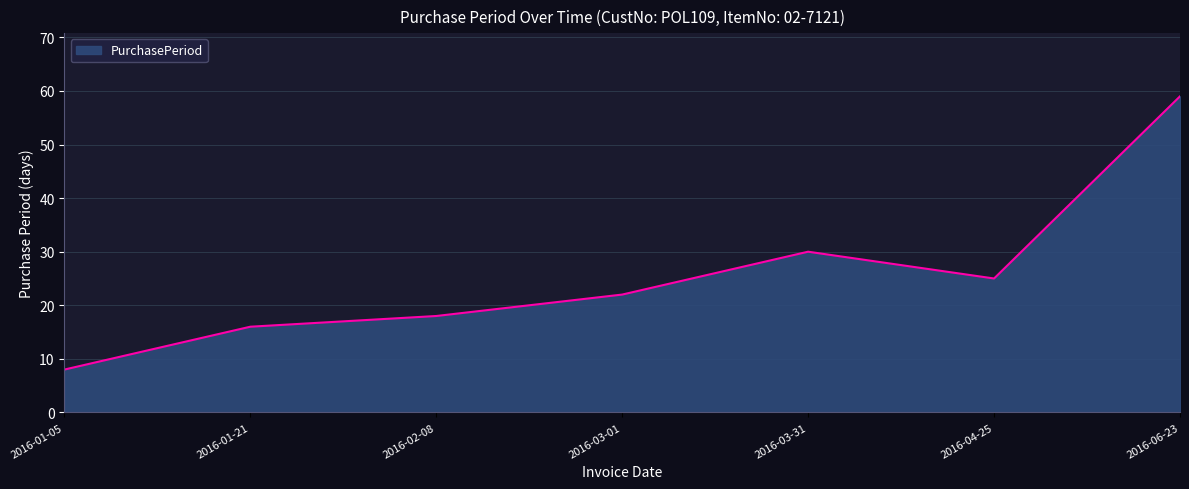

At which label is the value closest to 33?

2016-03-31